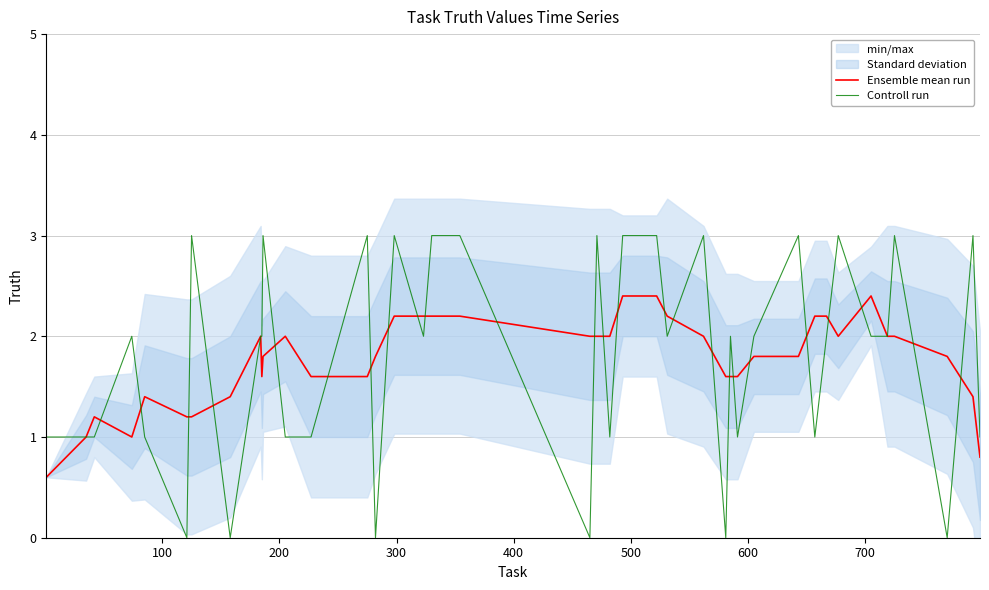

Reading left to right, extract all data points from this chart.

Ensemble mean run: 0.6	1.0	1.2	1.0	1.4	1.2	1.2	1.4	2.0	1.6	1.8	2.0	1.6	1.6	1.8	2.2	2.2	2.2	2.2	2.0	2.0	2.0	2.4	2.4	2.2	2.0	1.6	1.6	1.6	1.8	1.8	2.2	2.2	2.0	2.4	2.0	2.0	1.8	1.4	0.8
Controll run: 1.0	1.0	1.0	2.0	1.0	0.0	3.0	0.0	2.0	2.0	3.0	1.0	1.0	3.0	0.0	3.0	2.0	3.0	3.0	0.0	3.0	1.0	3.0	3.0	2.0	3.0	0.0	2.0	1.0	2.0	3.0	1.0	2.0	3.0	2.0	2.0	3.0	0.0	3.0	1.0